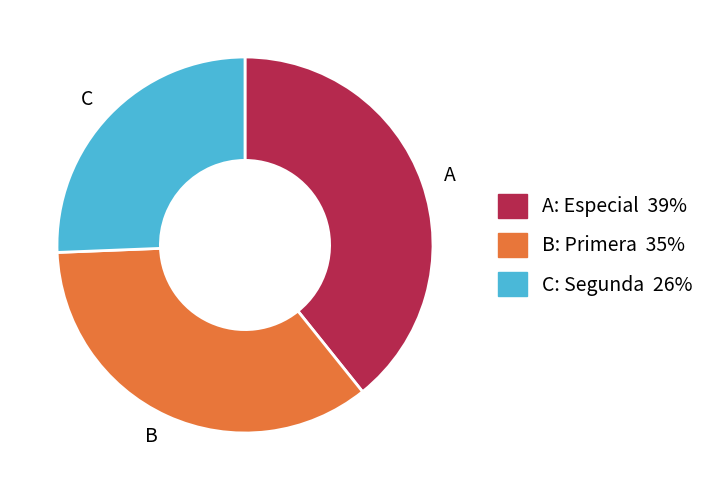

How many slices are in this pie chart?

3